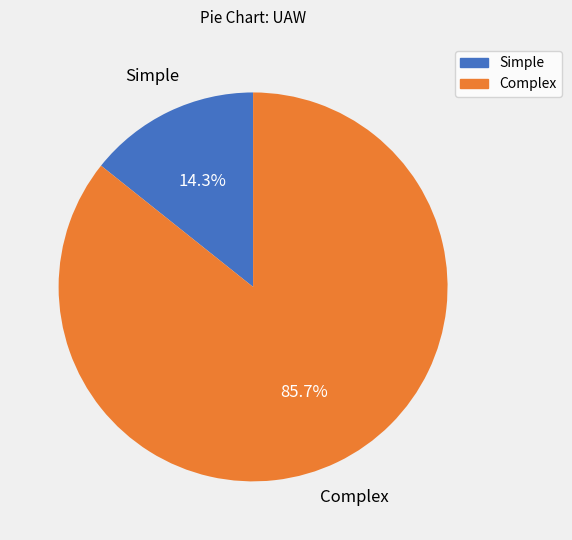

What portion of the pie excludes Simple?

85.7%